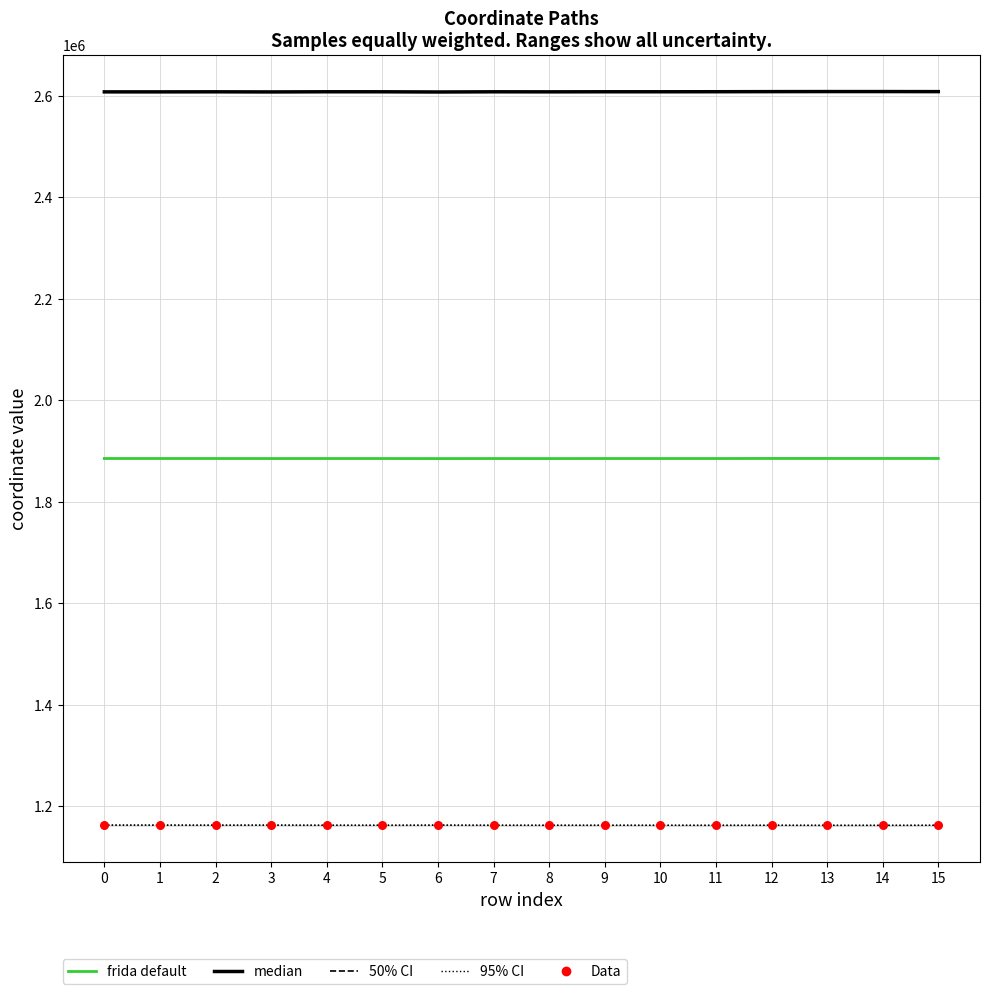

Which series has the largest total across all categories?

x1